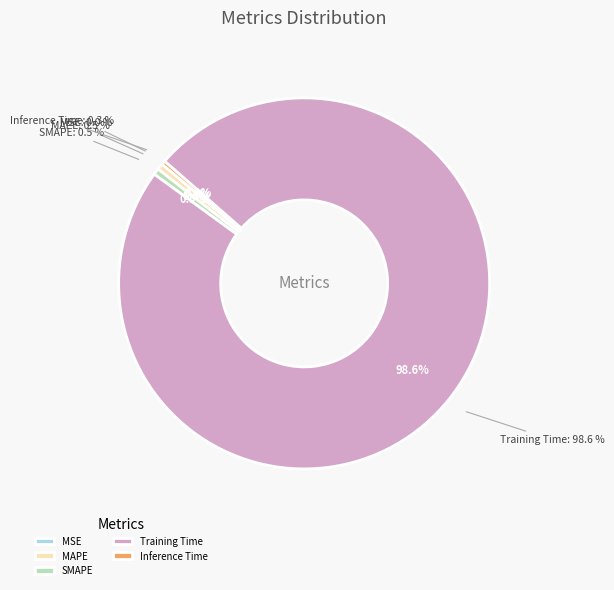

Rank the categories by value from lowest to highest.

MSE, Inference Time, MAPE, SMAPE, Training Time